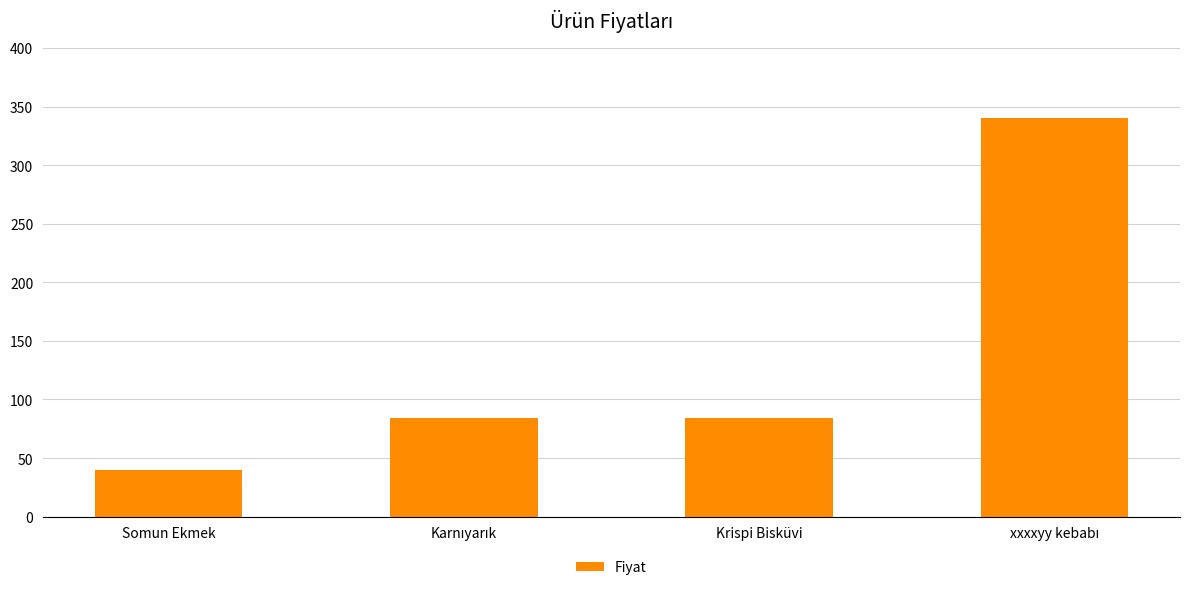

True or false: the data shows 59.7 at Somun Ekmek.

False